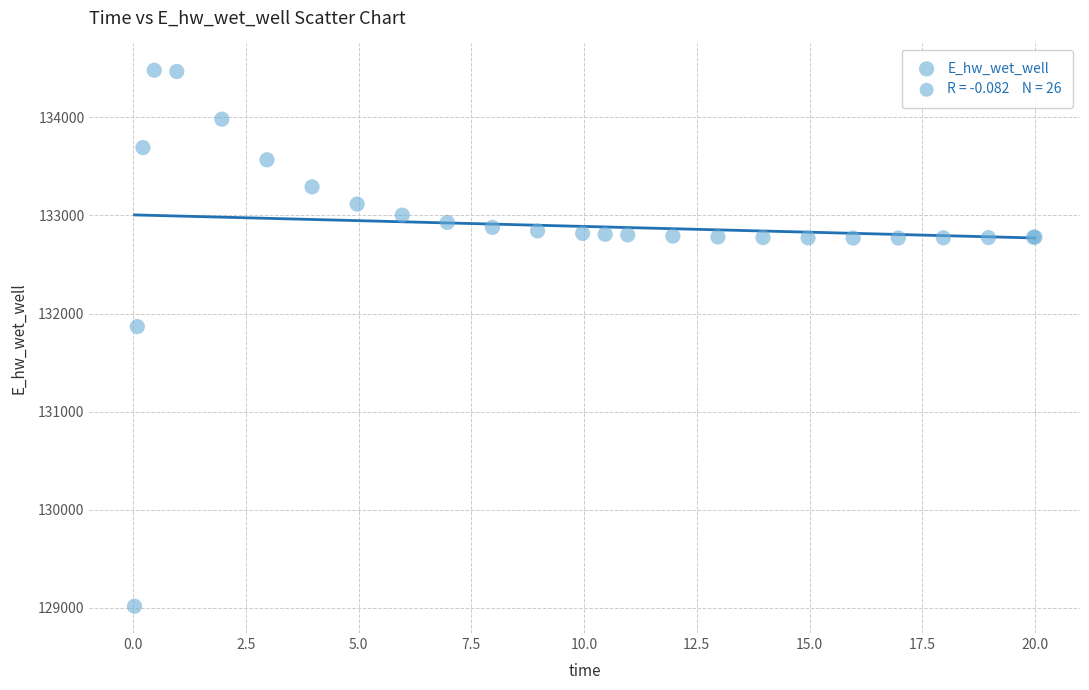

What Y value in the scatter plot is closest to 131748?

131866.9